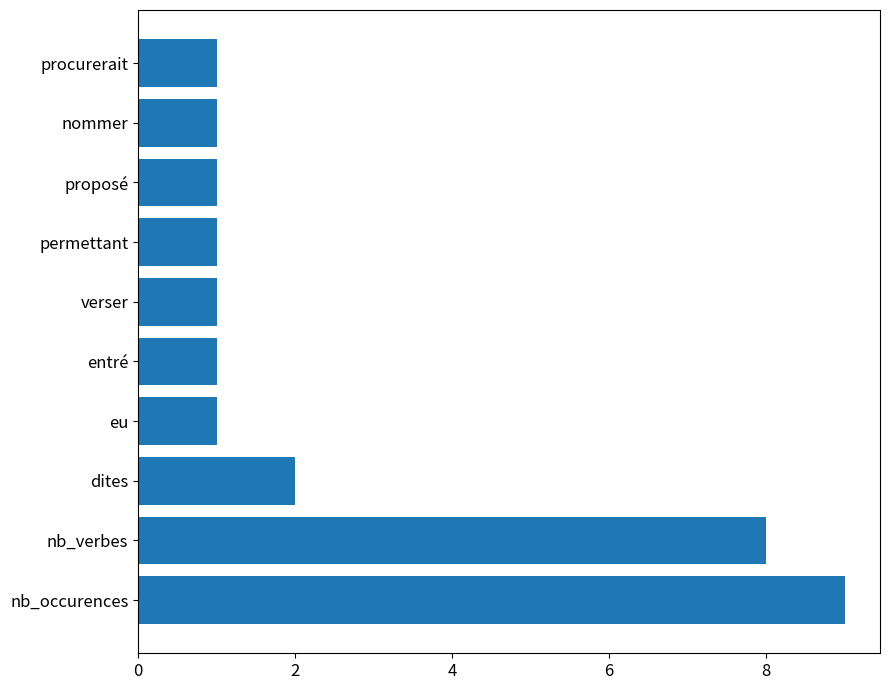

The chart shows a value of 2 at procurerait. True or false?

False